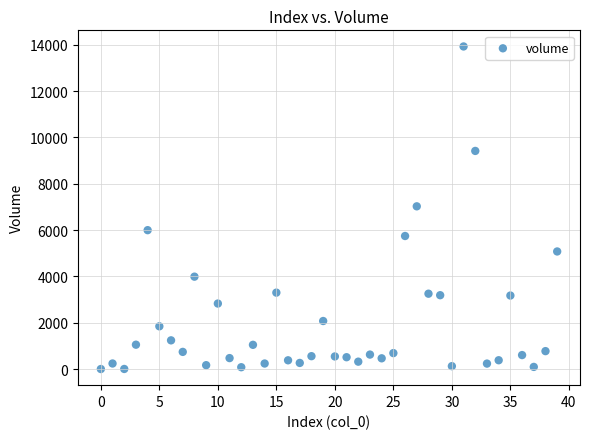

What is the range of Y values (max minus min)?

13930.0